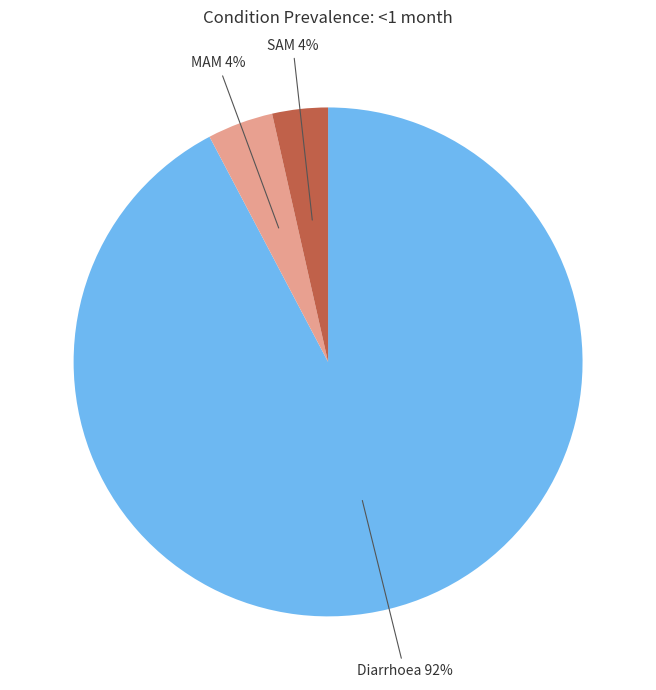

Is there a majority slice in this chart?

Yes